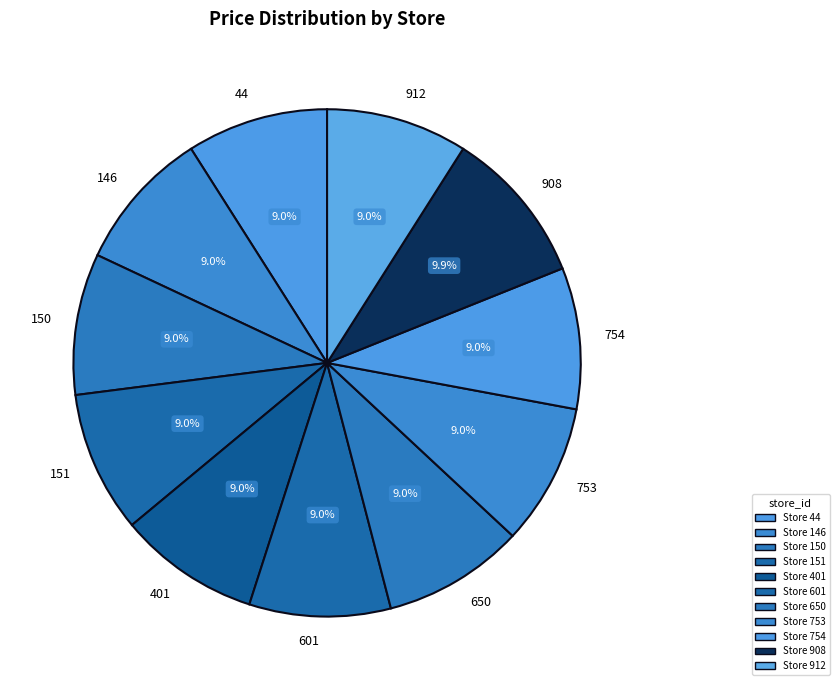

Does 754 account for over 50% of the chart?

No